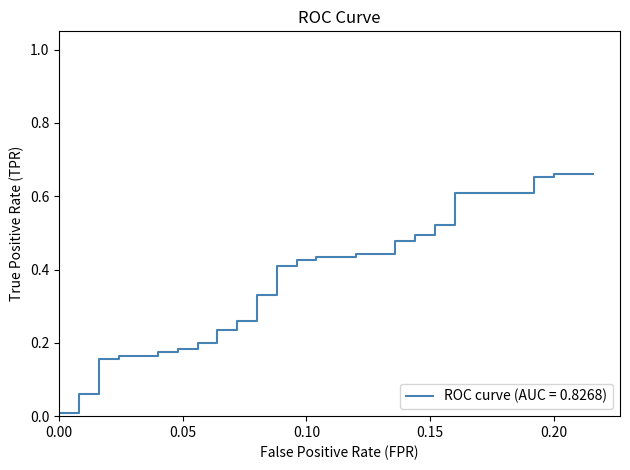

The chart shows a value of 0.2 at 28. True or false?

False